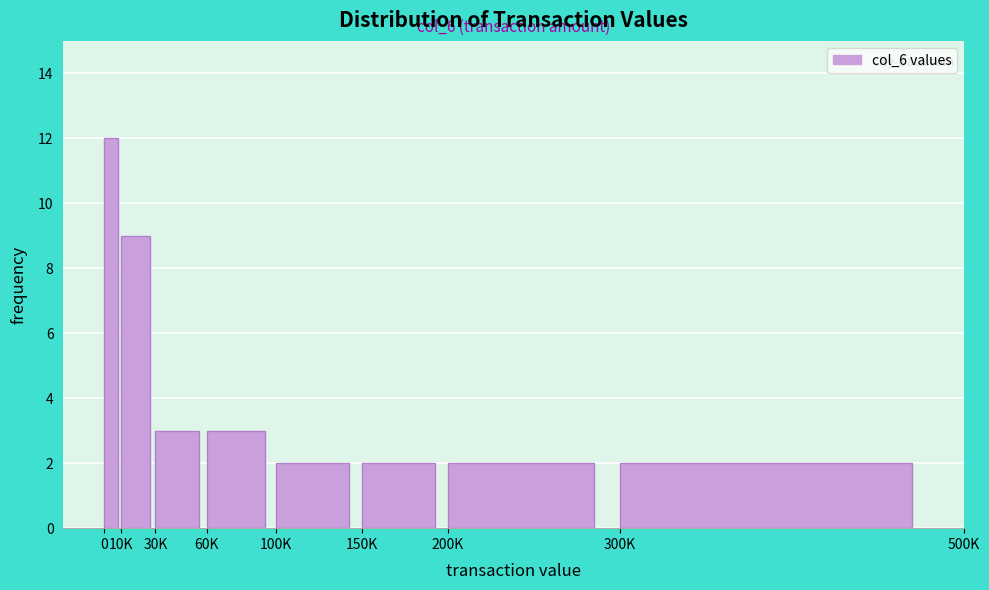

Reading left to right, what are all the values shown in this chart?

12	9	3	3	2	2	2	2